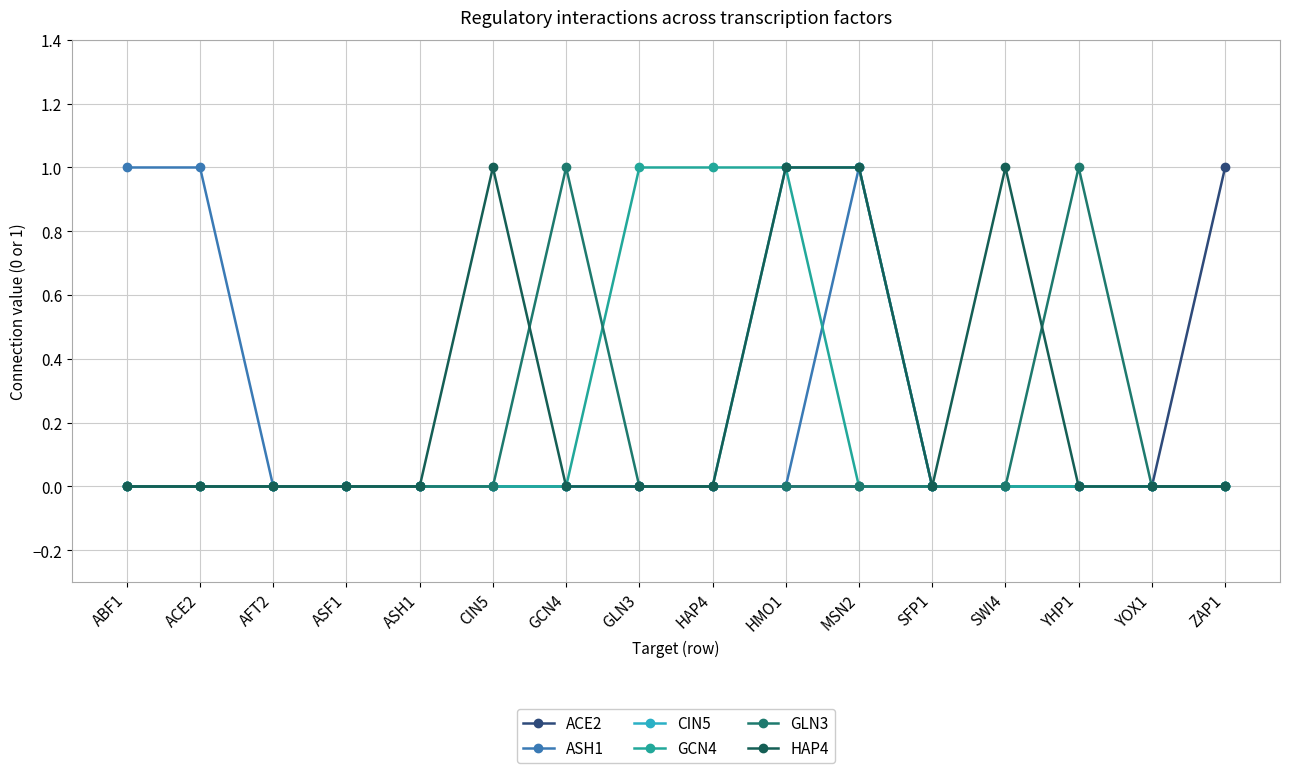

Which series ends up on top after the final intersection of GLN3 and HAP4?

GLN3